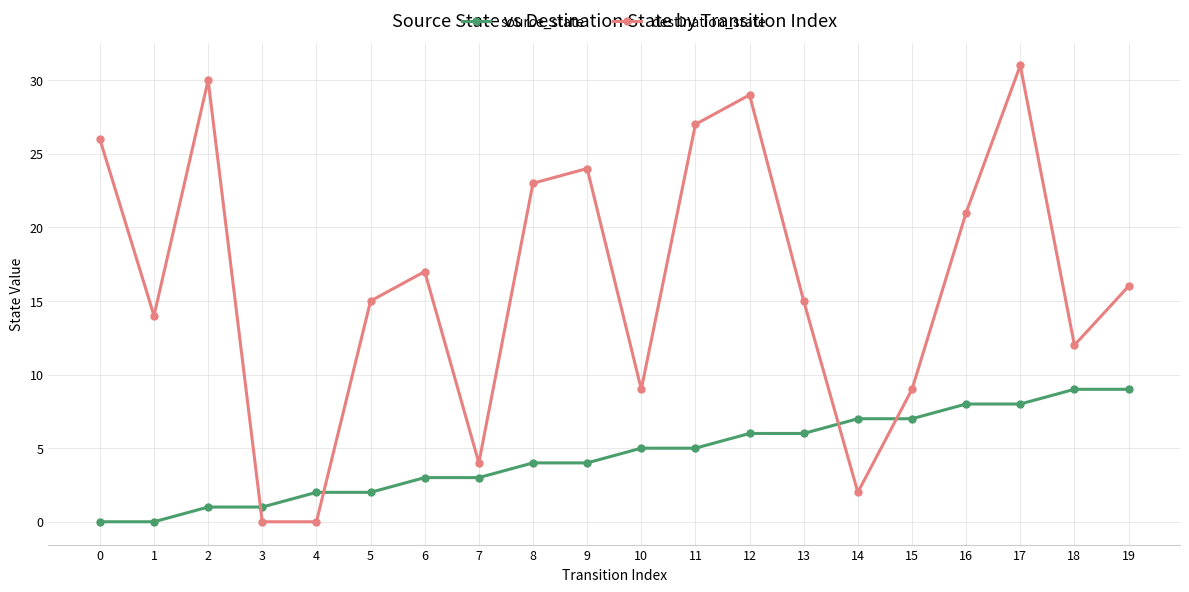

What is the difference between the destination_state values at 18 and 3?

12